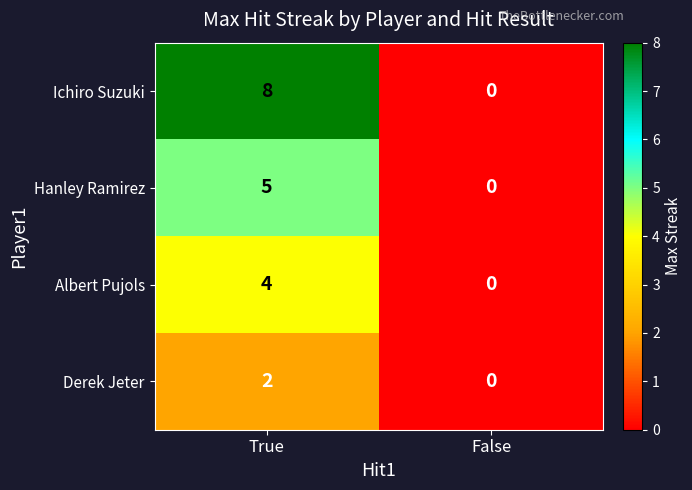

The Ichiro Suzuki series shows 0 at False. True or false?

True